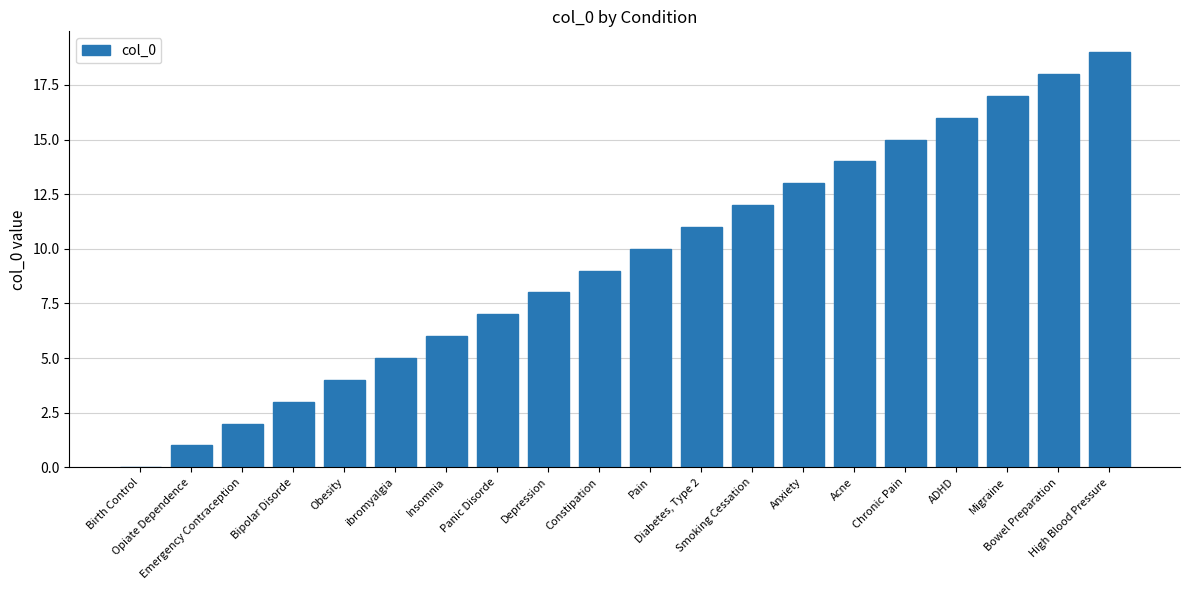

What is the sum of all values?

190